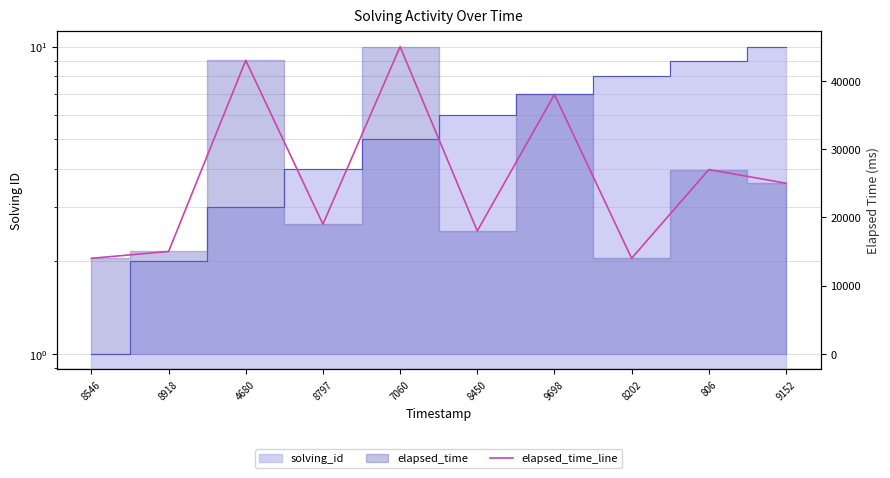

How many interior local valleys (lower than both neighbors) does the data have?

3